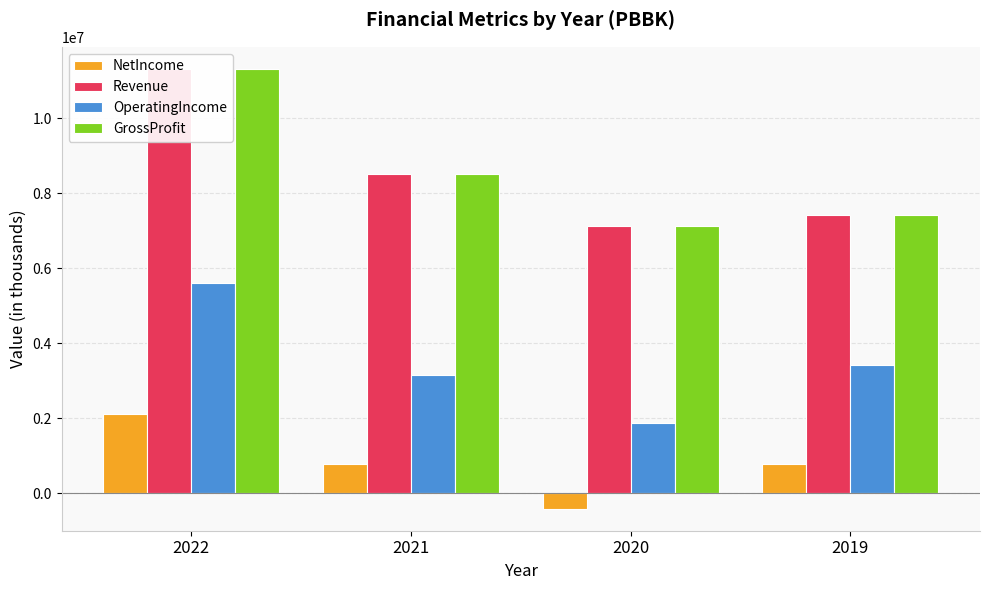

How many bars are there in total?

16